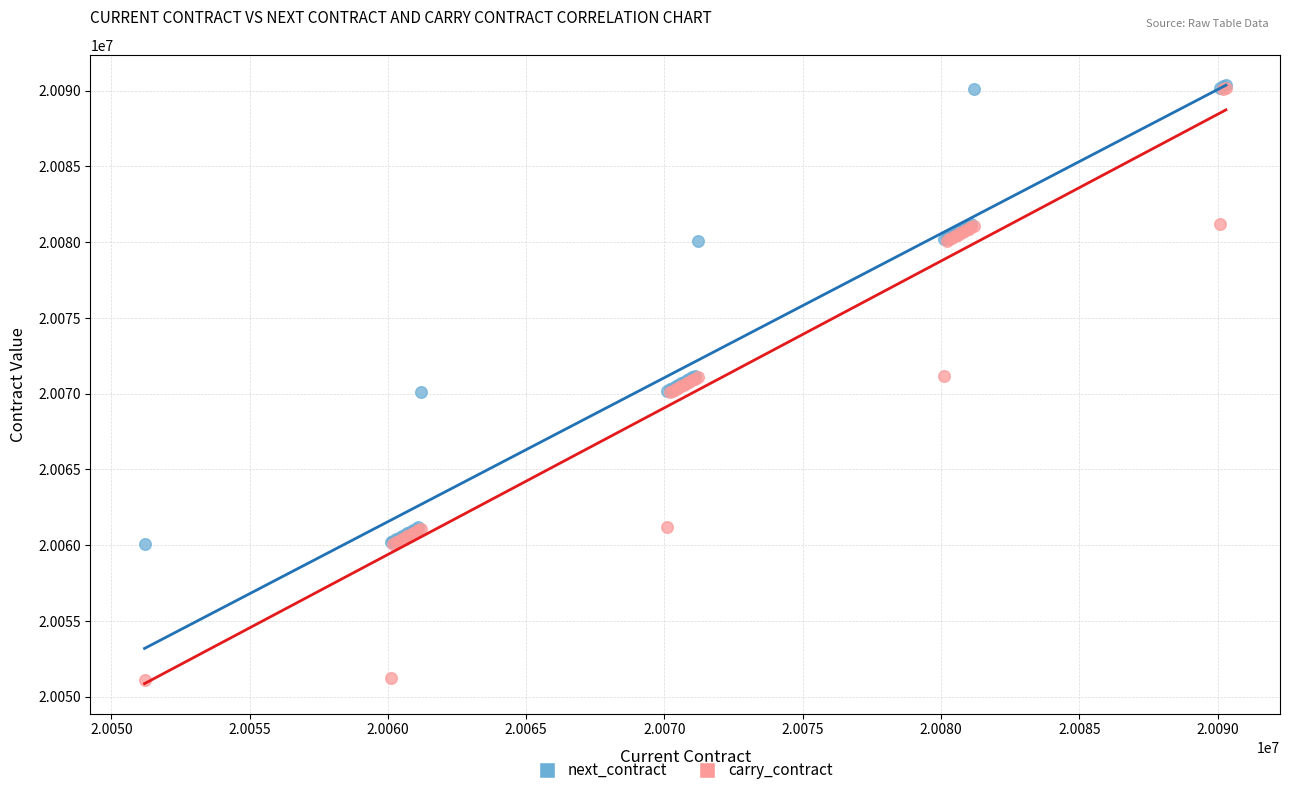

What are all the series names shown in the legend?

next_contract, carry_contract